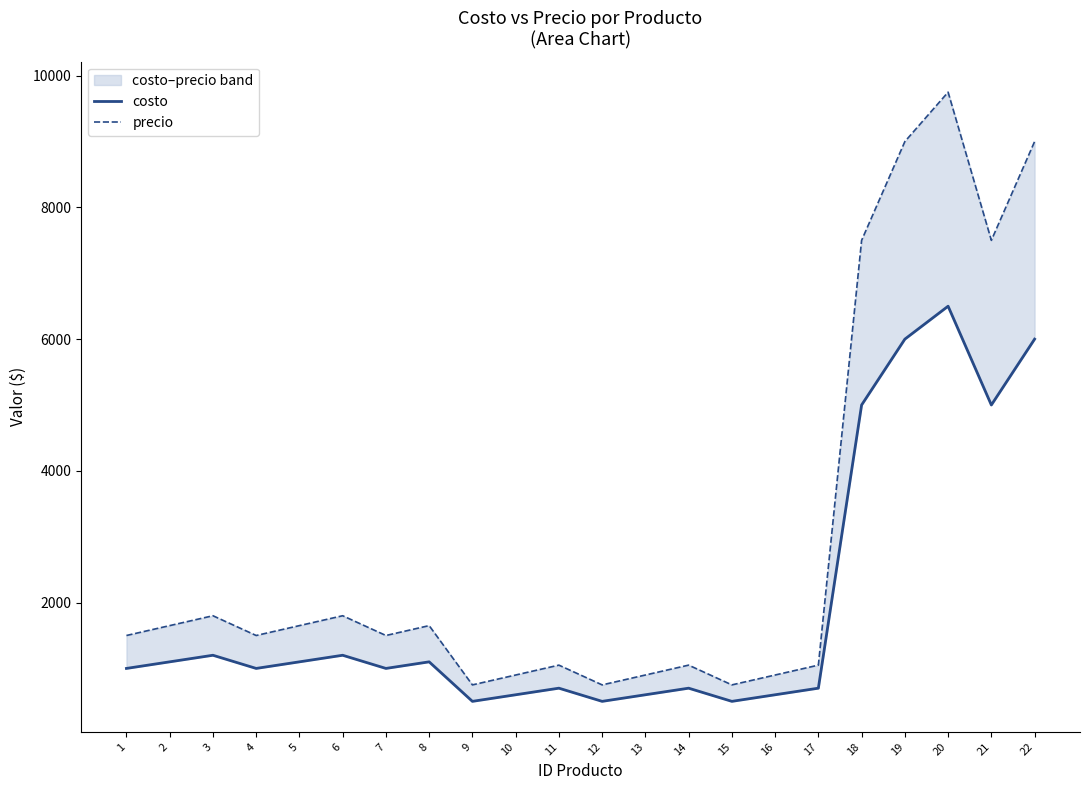

What is the spread (max minus min) of values at 4?

500